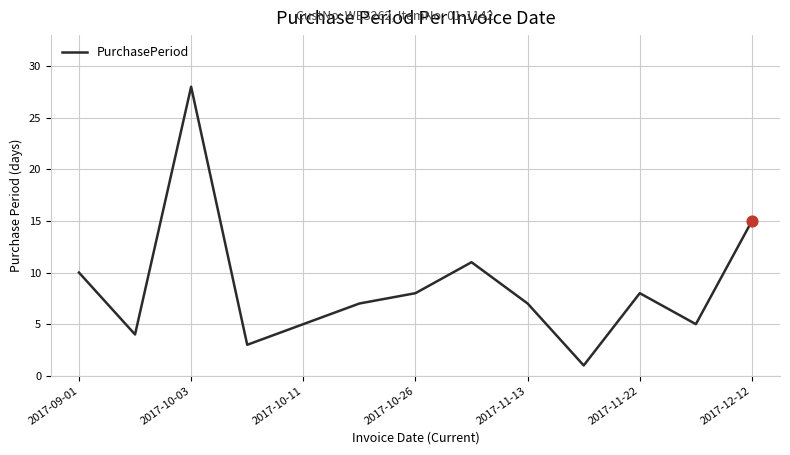

What is the difference between the maximum and minimum values?

27